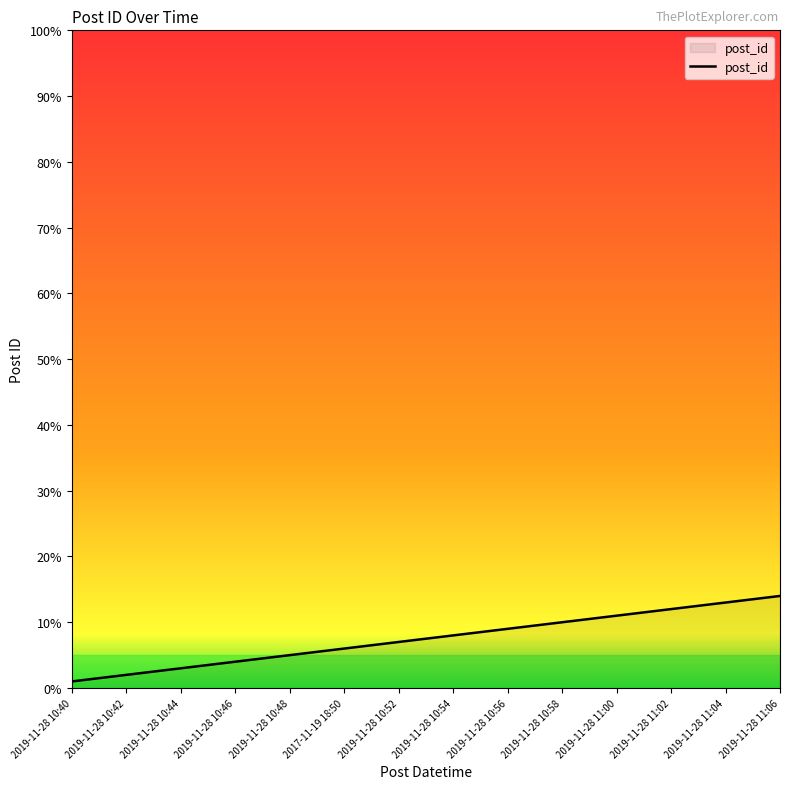

Reading left to right, list all the values displayed in this chart.

1	2	3	4	5	6	7	8	9	10	11	12	13	14